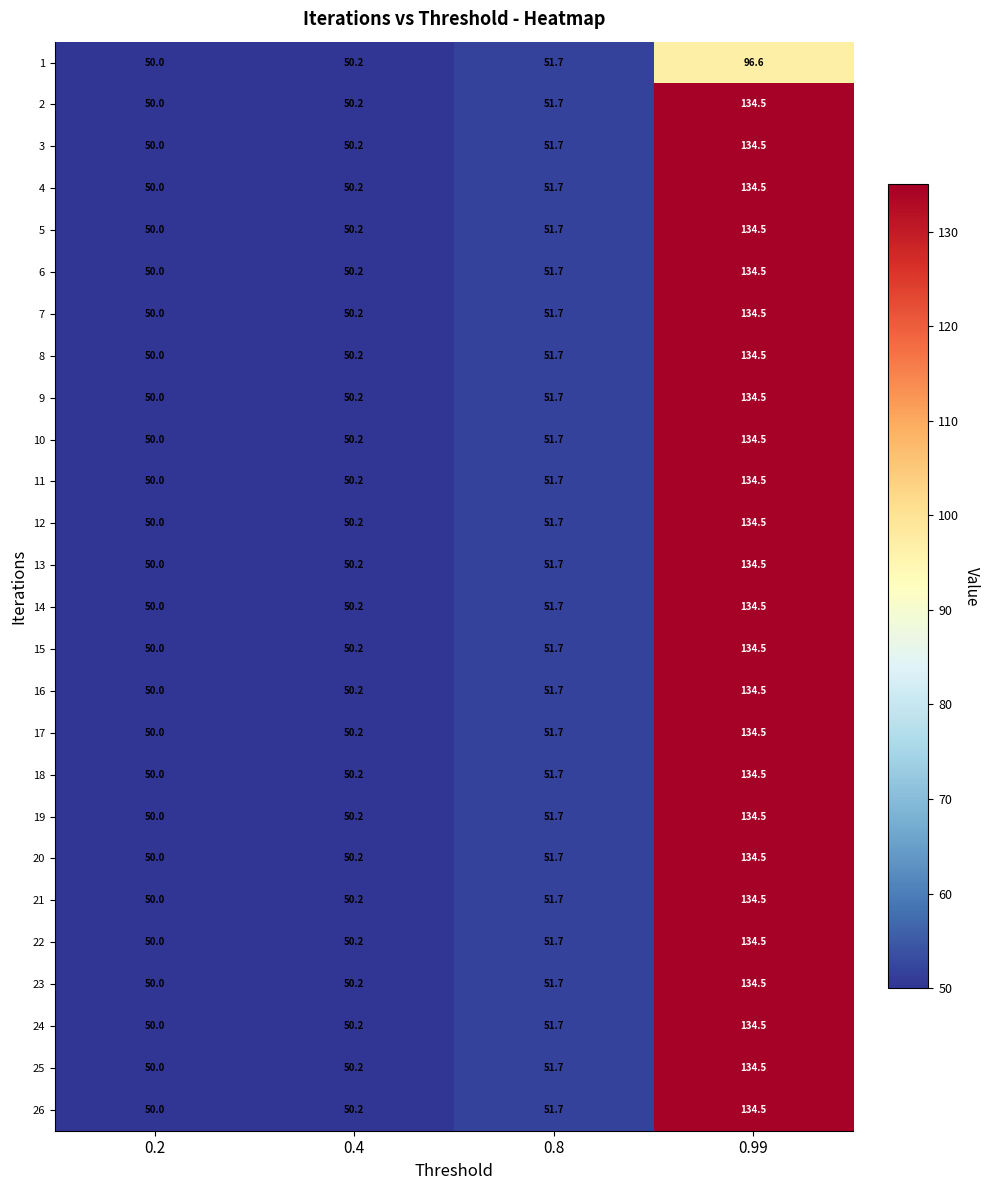

The 13 series shows 69.5 at 0.8. True or false?

False